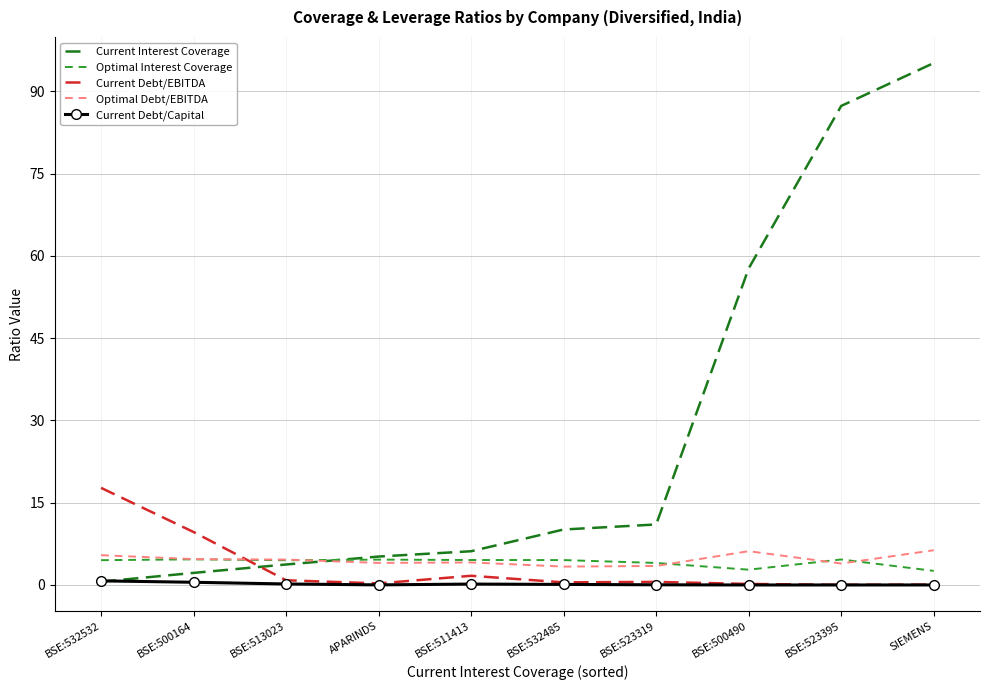

Which label corresponds to the largest value in the chart?

SIEMENS